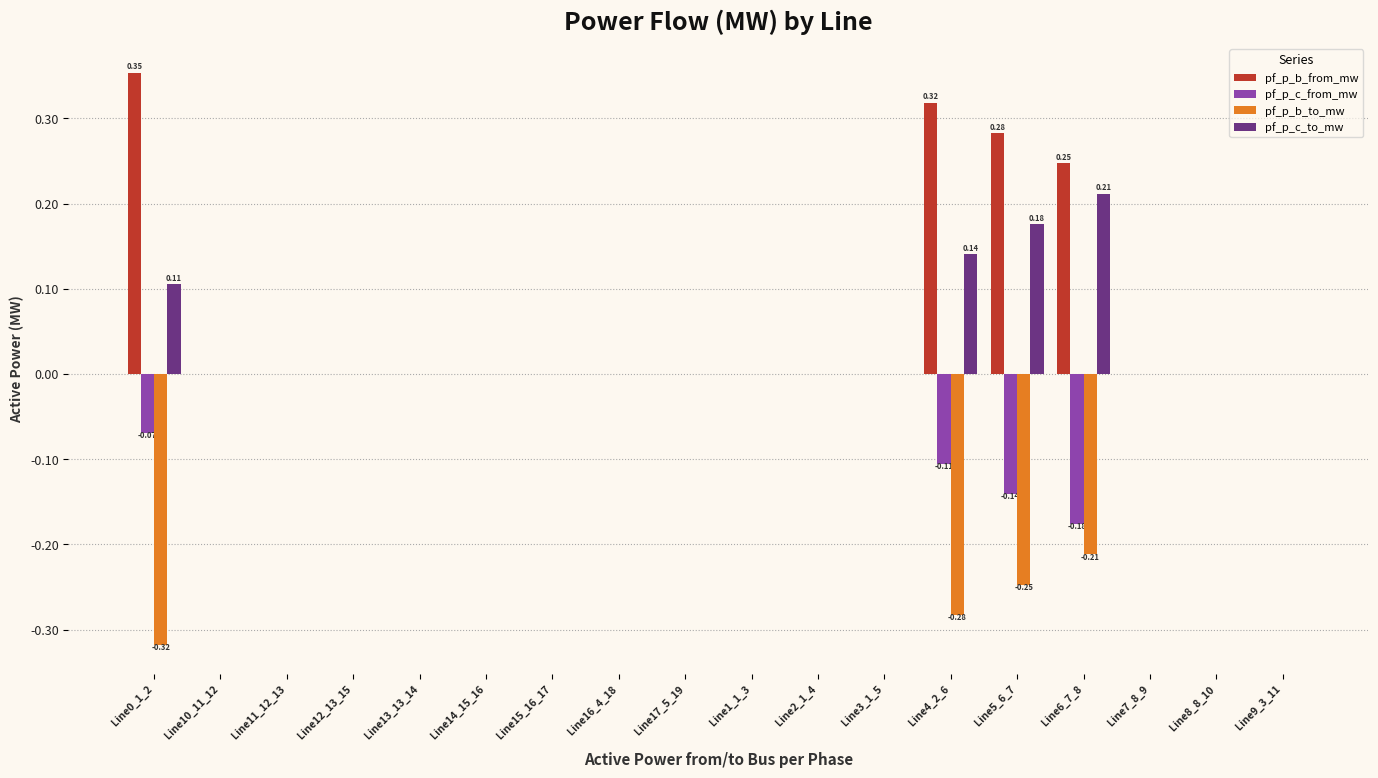

What is the sum of all pf_p_b_to_mw values?

-1.1